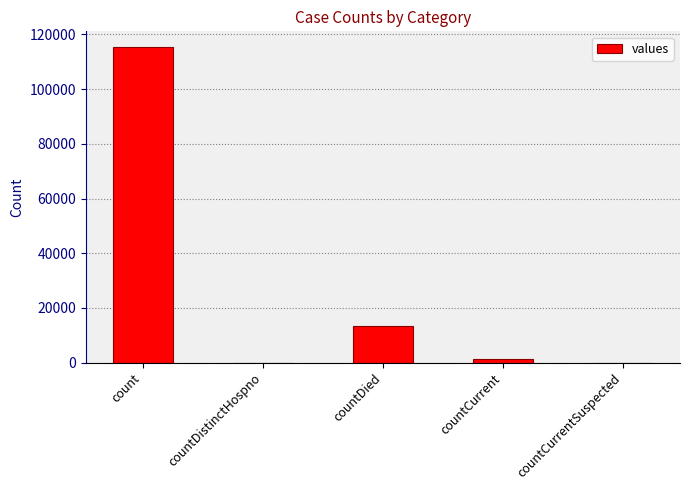

At which category does the chart reach its peak across all series?

count